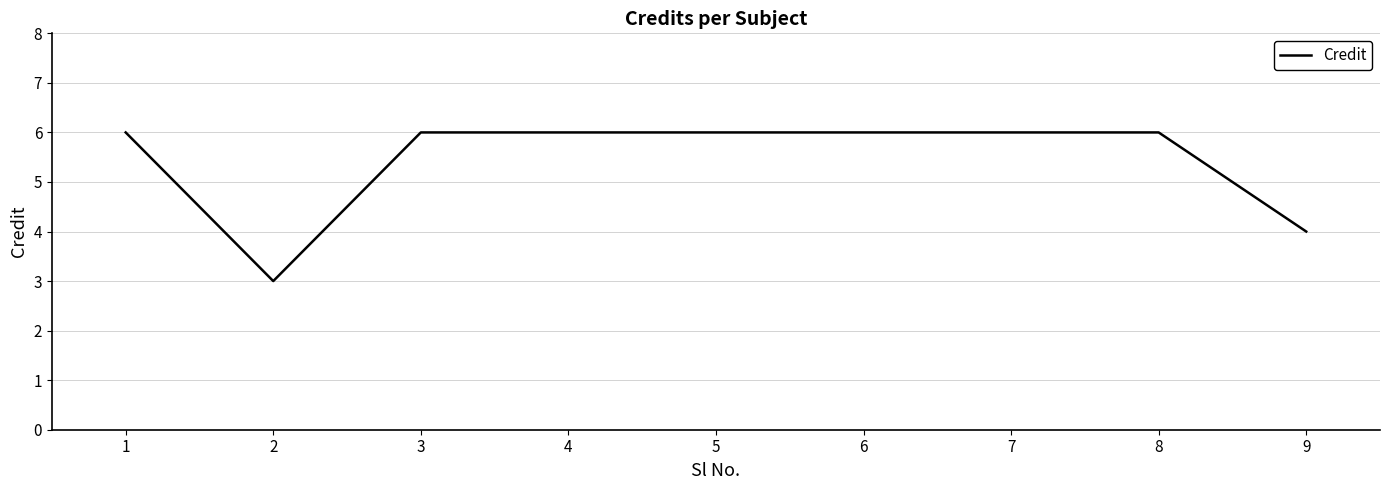

How many distinct data groups are displayed?

1